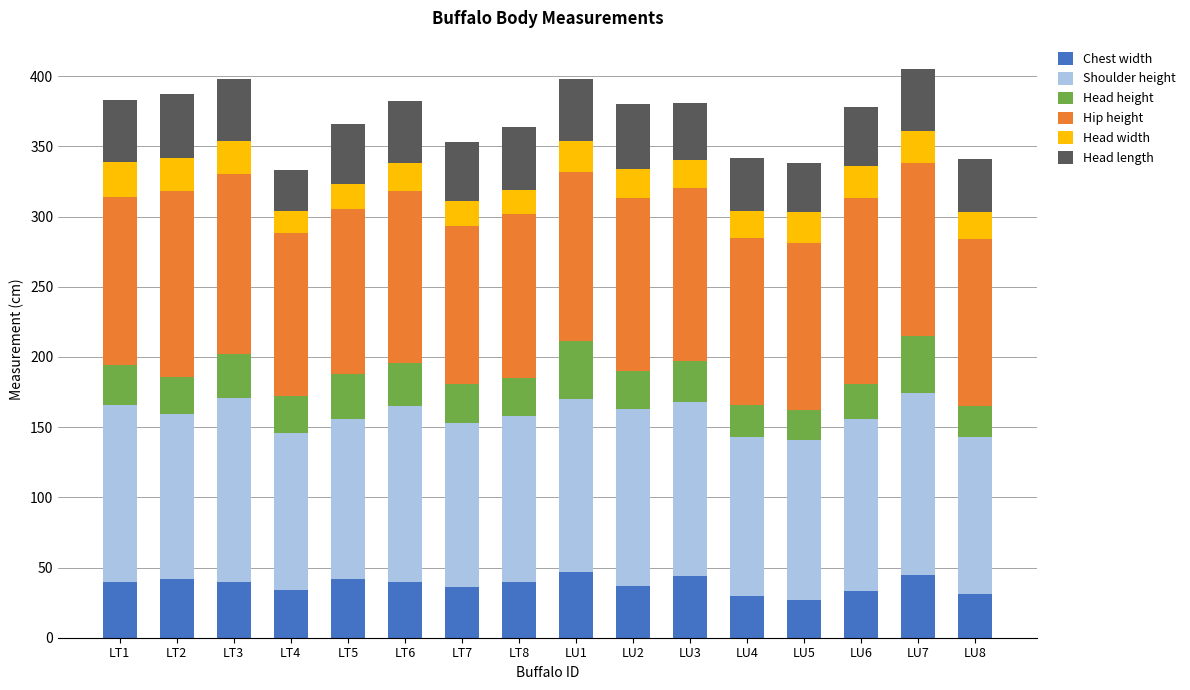

What is the total value across all series at LU8?

341